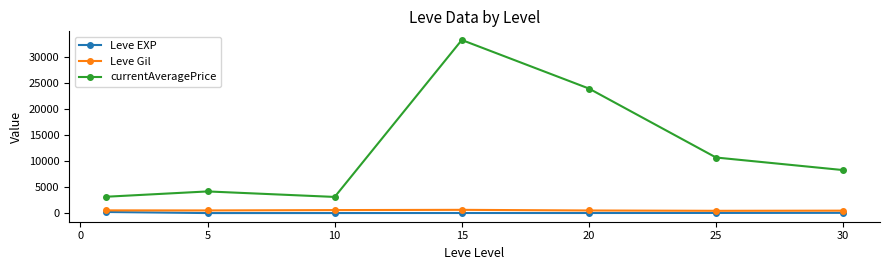

True or false: currentAveragePrice and Leve Gil intersect in this chart.

False